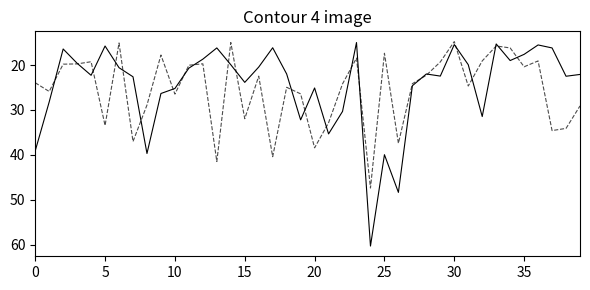

What is the minimum value shown in the chart?

14.8